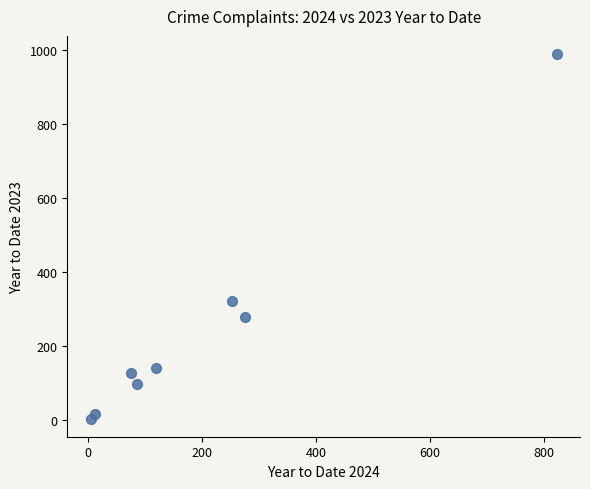

What Y value in the scatter plot is closest to 497?

322